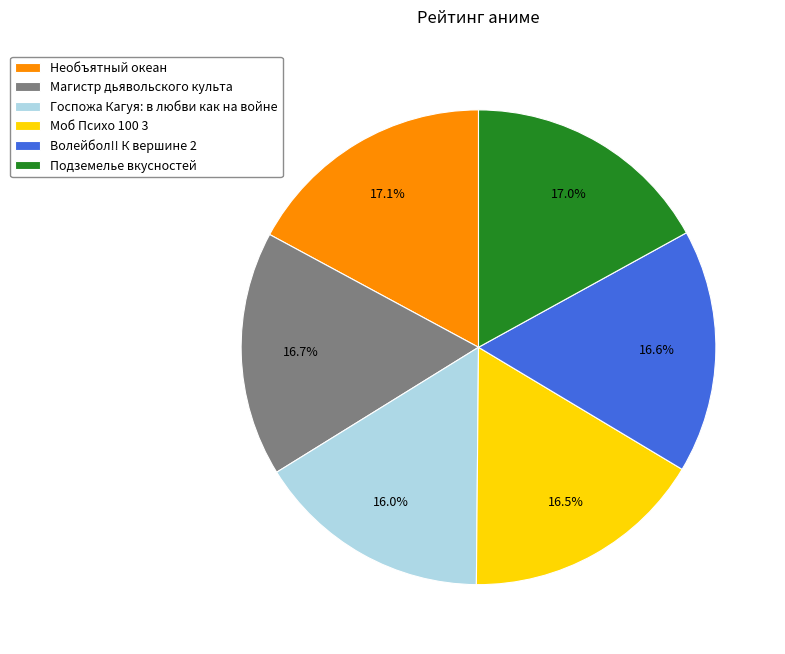

Which category has the smallest portion of the pie?

Госпожа Кагуя: в любви как на войне